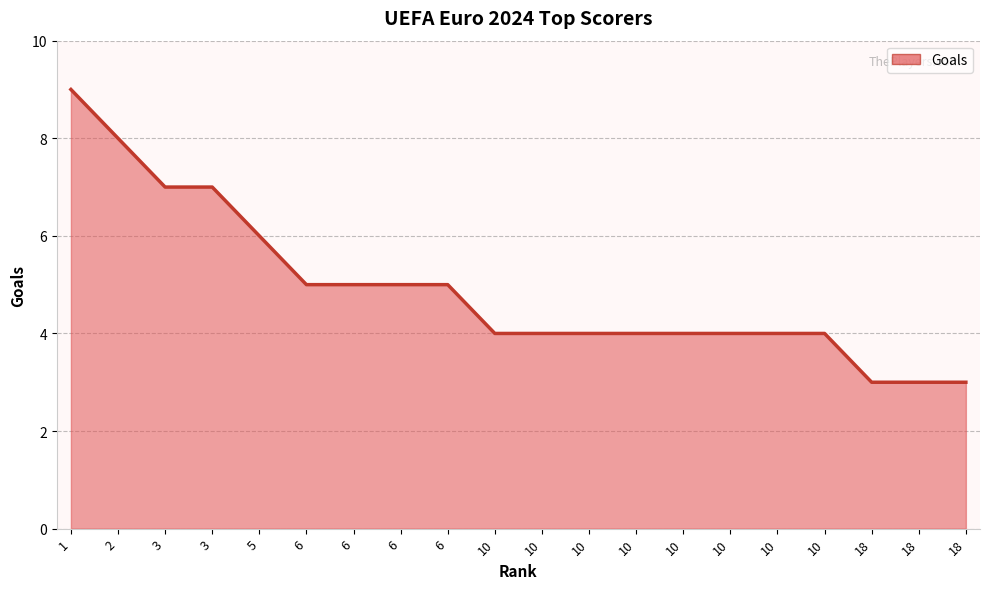

Does the chart have visible grid lines?

Yes